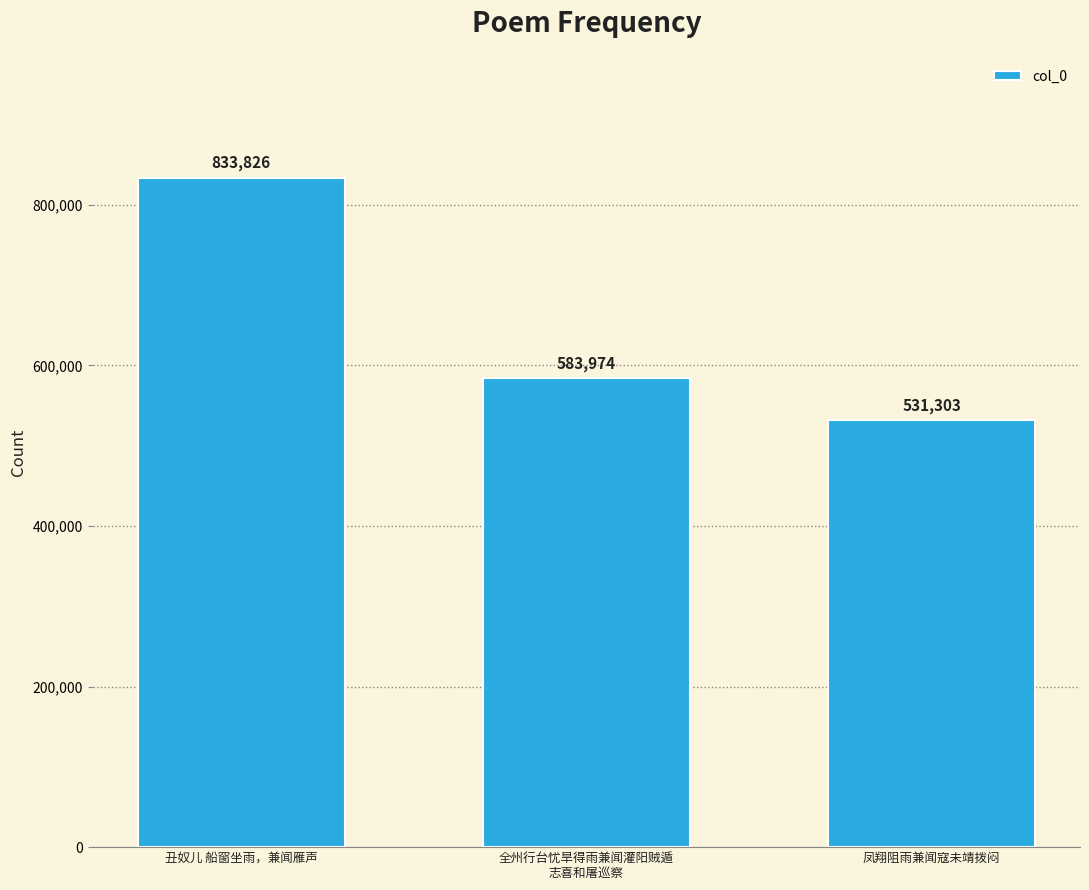

How many data points does each series have?

3